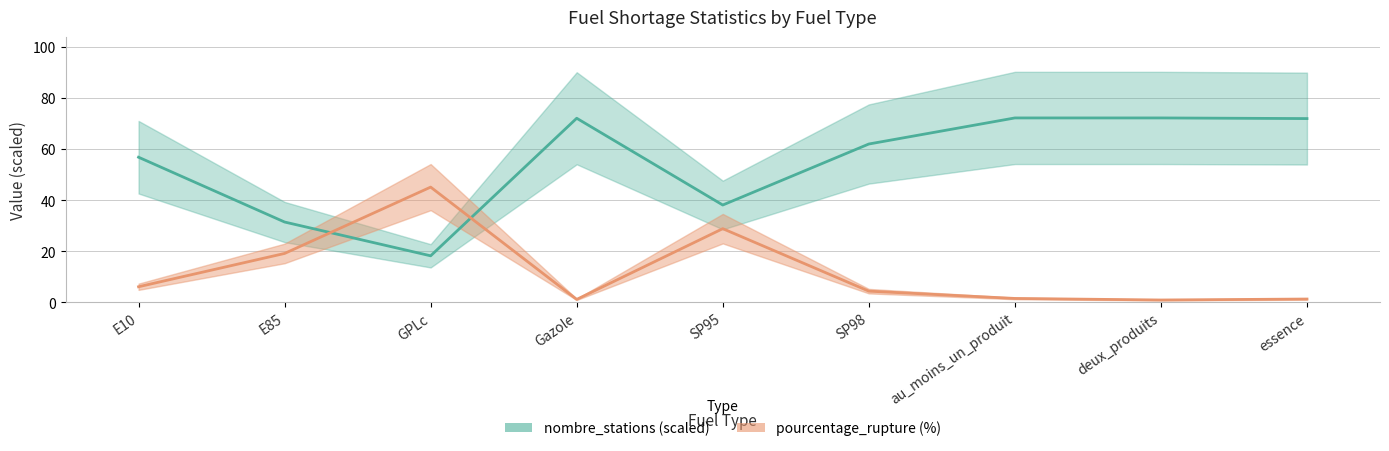

What is the sum of all pourcentage_rupture values?

108.8